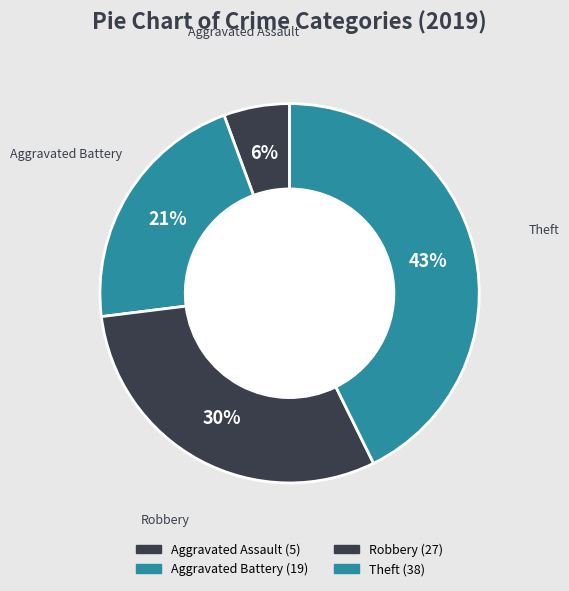

How many segments does this pie chart have?

4